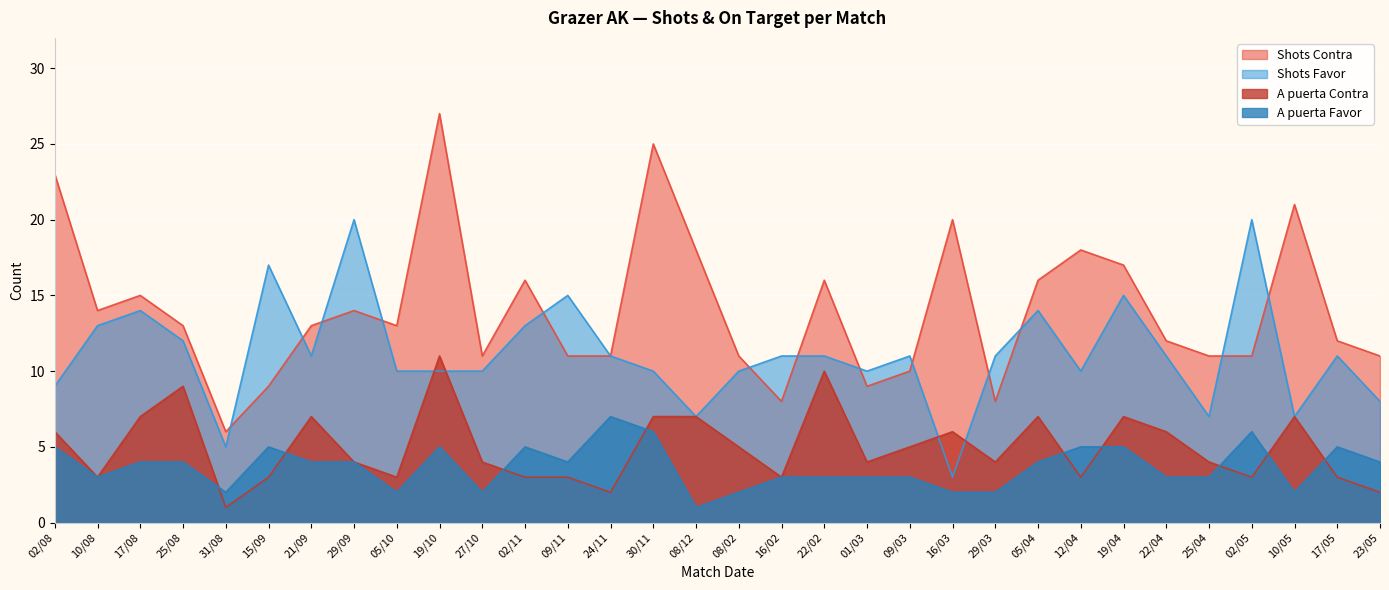

What is the difference between the second highest and second lowest values in the Shots Contra series?

17